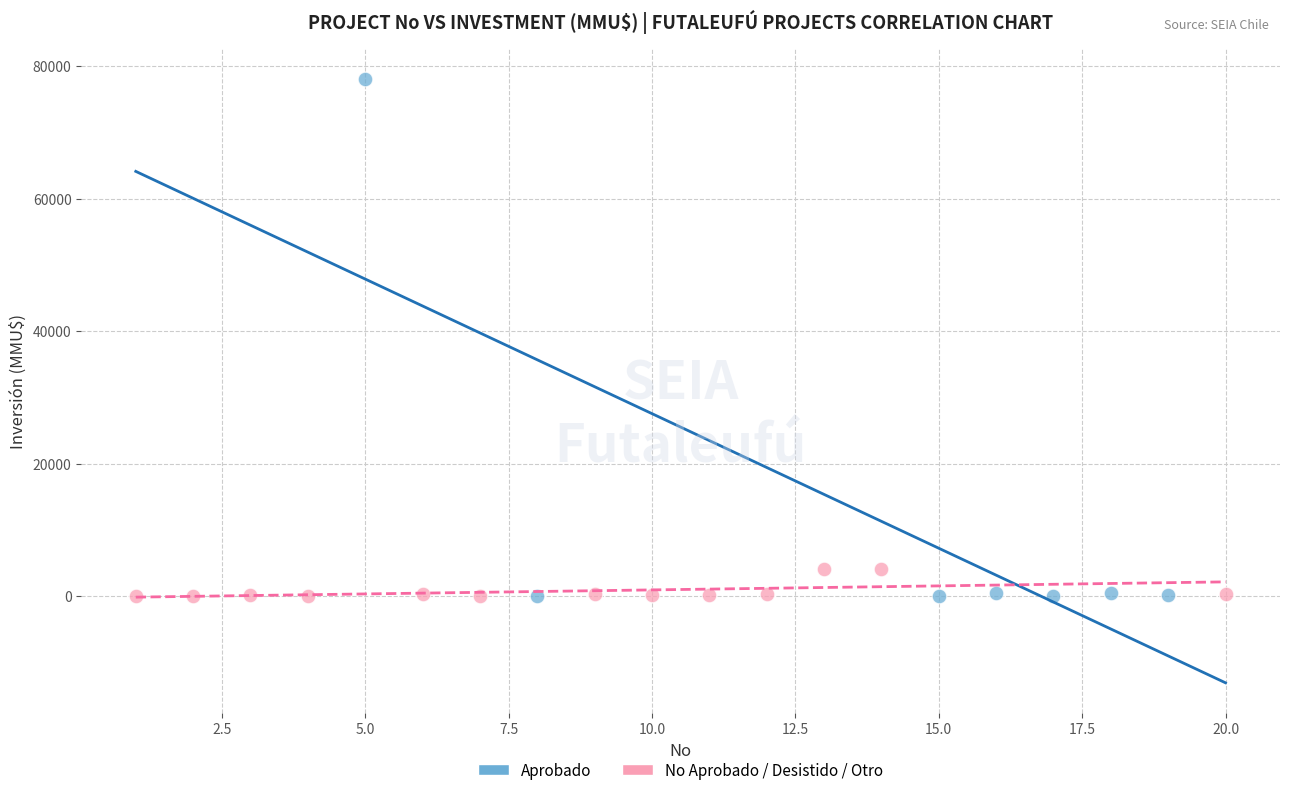

Which series contains the highest Y value?

Aprobado